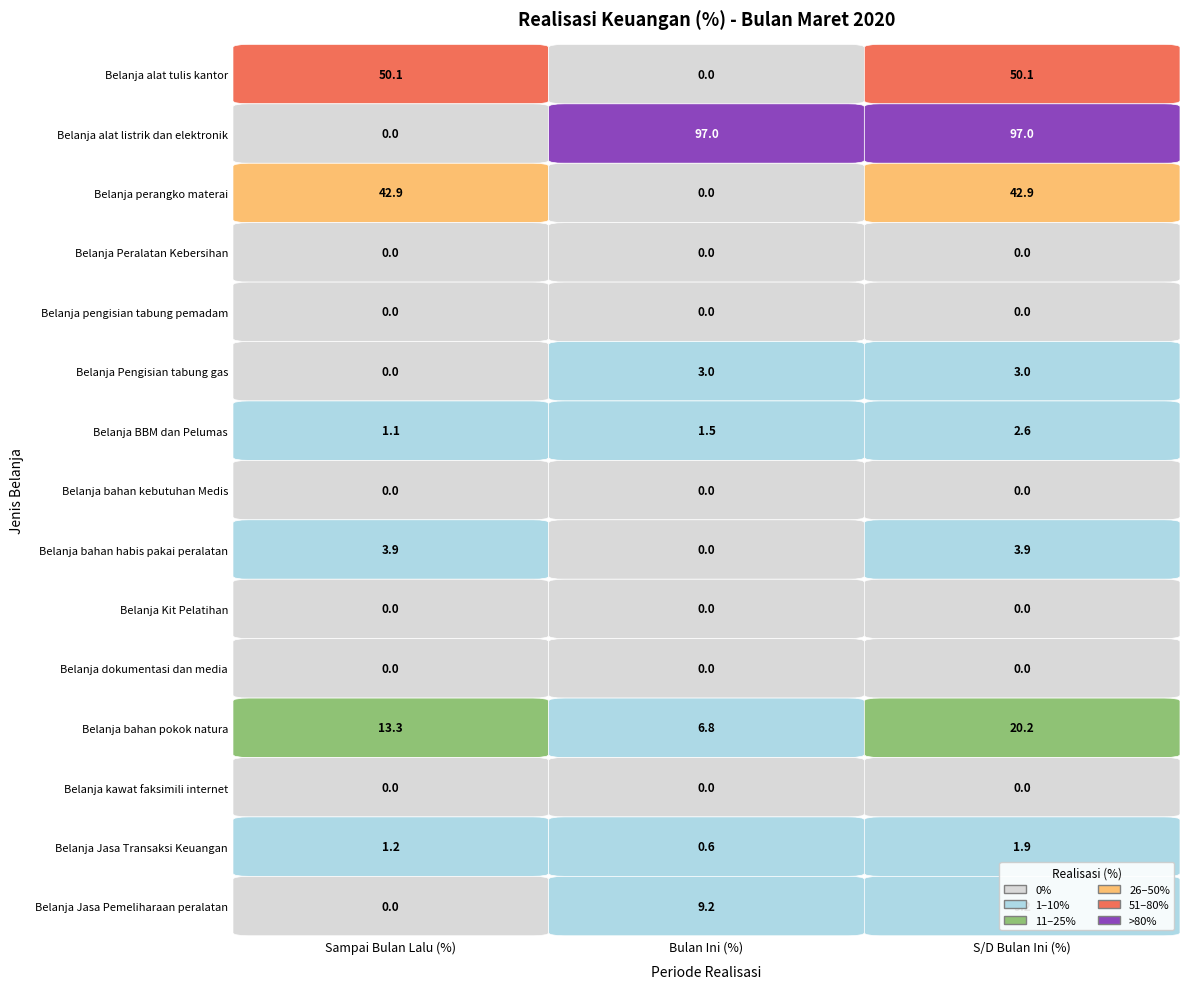

Where is Belanja perangko materai nearest to the value 21?

Bulan Ini (%)